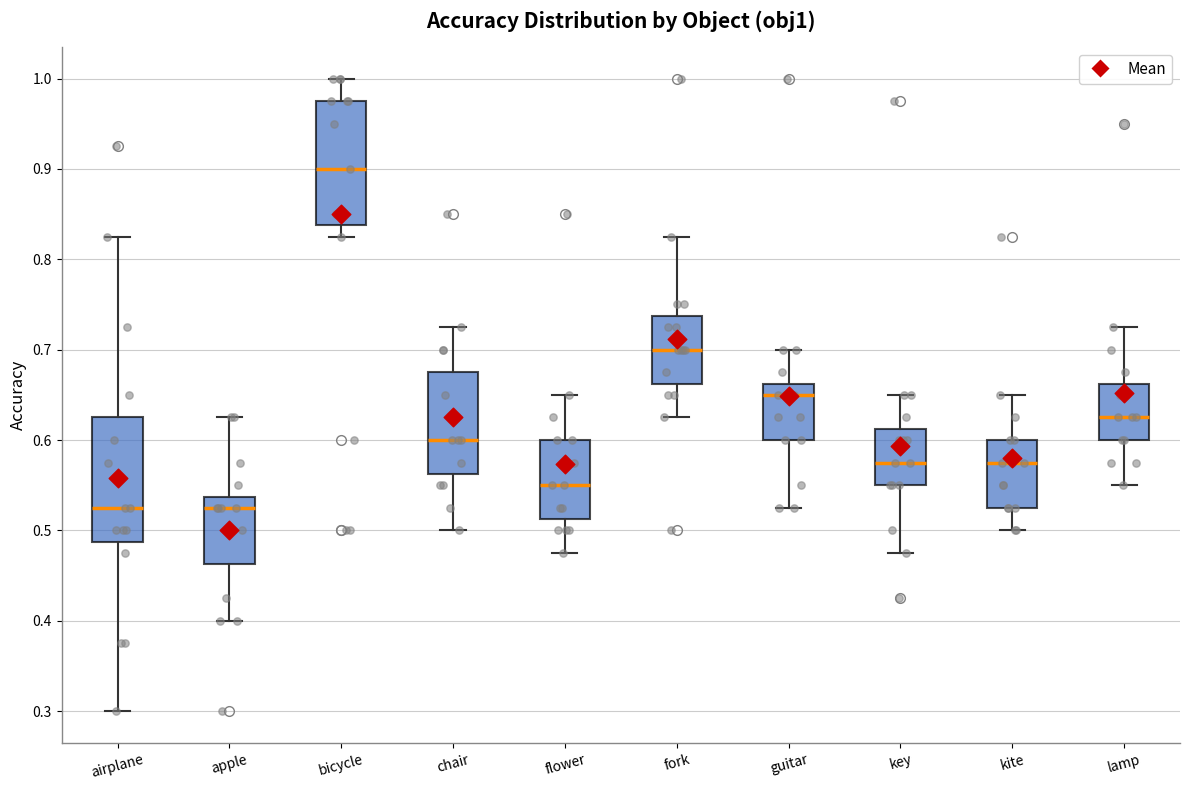

Reading left to right, transcribe this box plot: for each box, give where its median line is, the range the box spans, and where its two whiskers end, as read against the y-axis. The values are not printed on the chart, so give them approximately, as read against the axis.

airplane: median 0.53, box 0.49 to 0.63, whiskers 0.30 to 0.83
apple: median 0.53, box 0.46 to 0.54, whiskers 0.40 to 0.63
bicycle: median 0.90, box 0.84 to 0.98, whiskers 0.83 to 1.00
chair: median 0.60, box 0.56 to 0.68, whiskers 0.50 to 0.73
flower: median 0.55, box 0.51 to 0.60, whiskers 0.48 to 0.65
fork: median 0.70, box 0.66 to 0.74, whiskers 0.63 to 0.83
guitar: median 0.65, box 0.60 to 0.66, whiskers 0.53 to 0.70
key: median 0.58, box 0.55 to 0.61, whiskers 0.48 to 0.65
kite: median 0.58, box 0.53 to 0.60, whiskers 0.50 to 0.65
lamp: median 0.63, box 0.60 to 0.66, whiskers 0.55 to 0.73